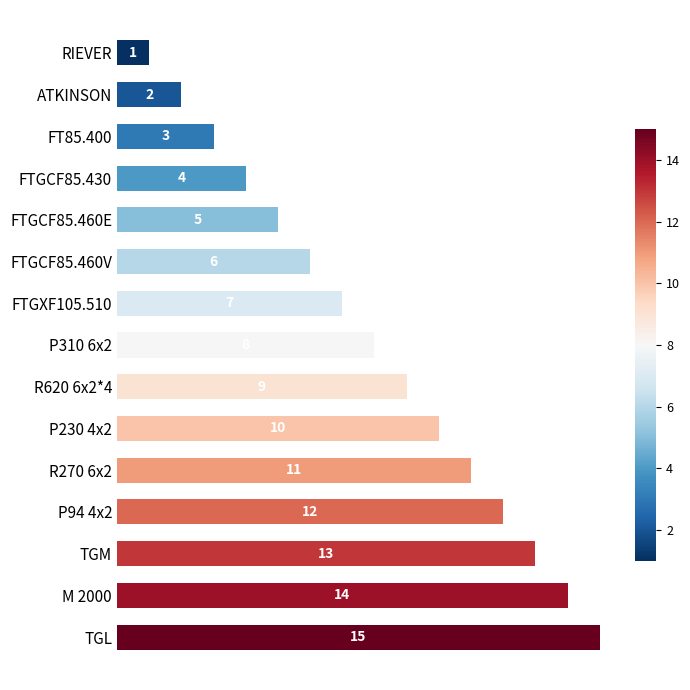

At which label is the value closest to 8?

P310 6x2